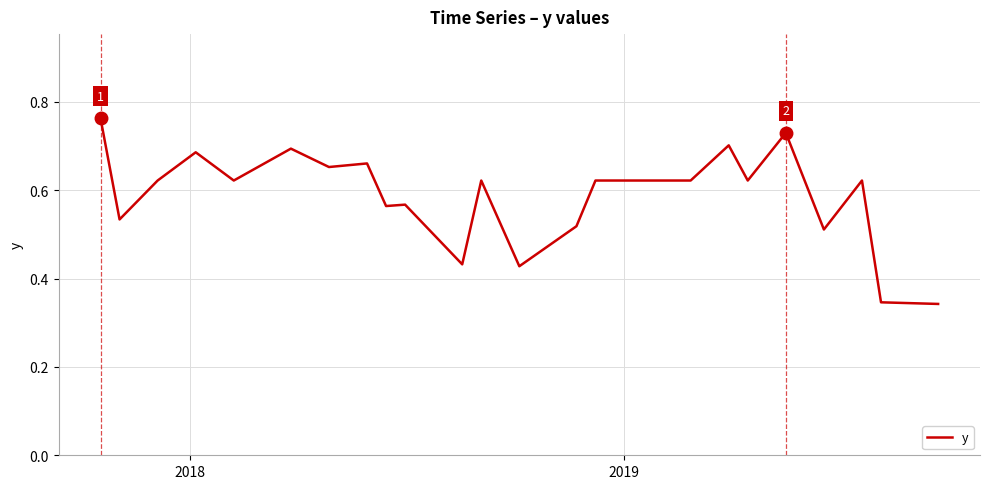

Is this an area chart (filled region under the line)?

No